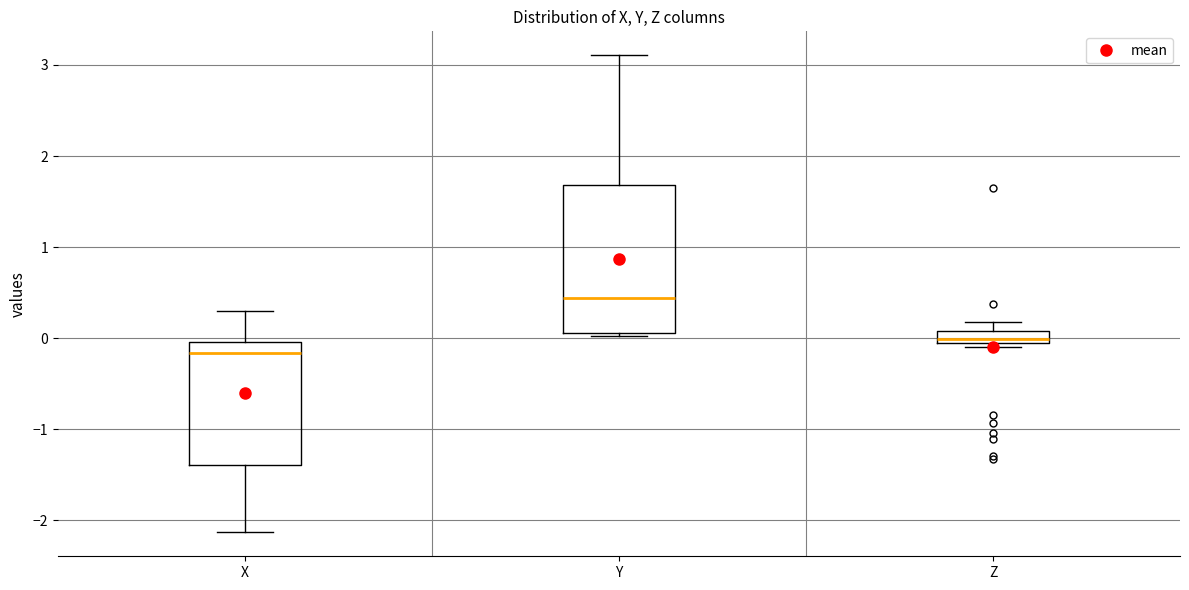

Which box has the lowest median line?

X